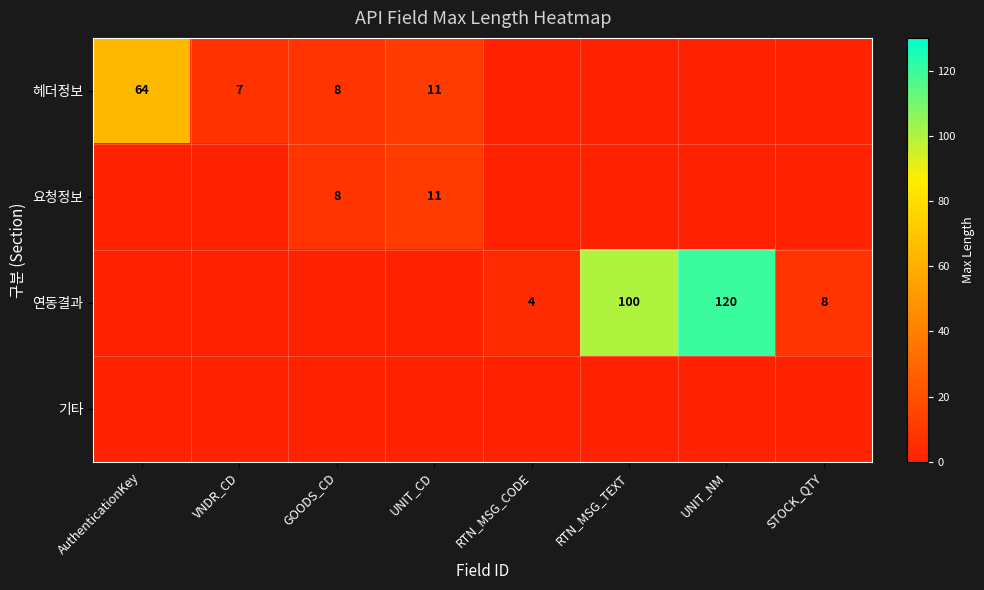

Is it true that 요청정보 equals 8 at GOODS_CD?

True